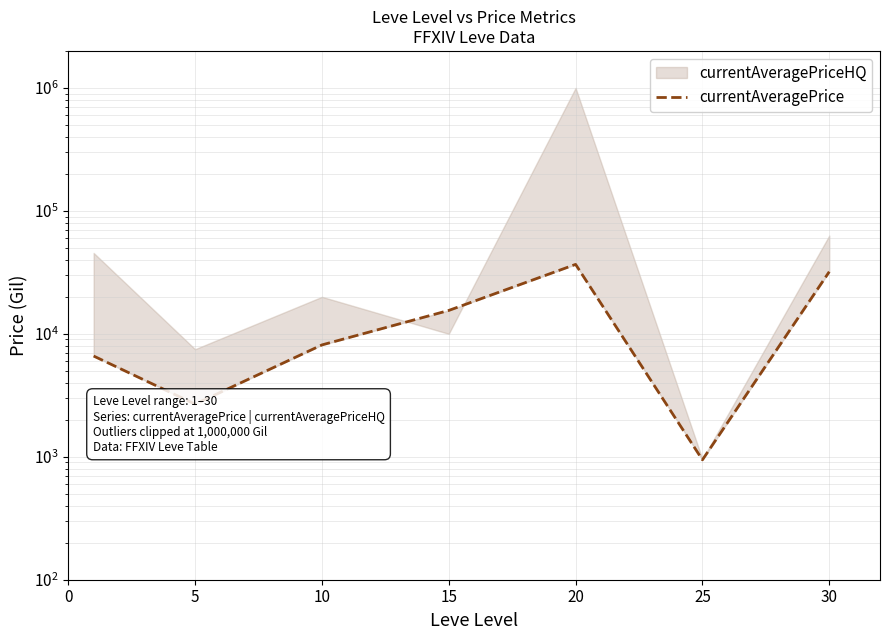

Which label corresponds to the smallest value in the chart?

25